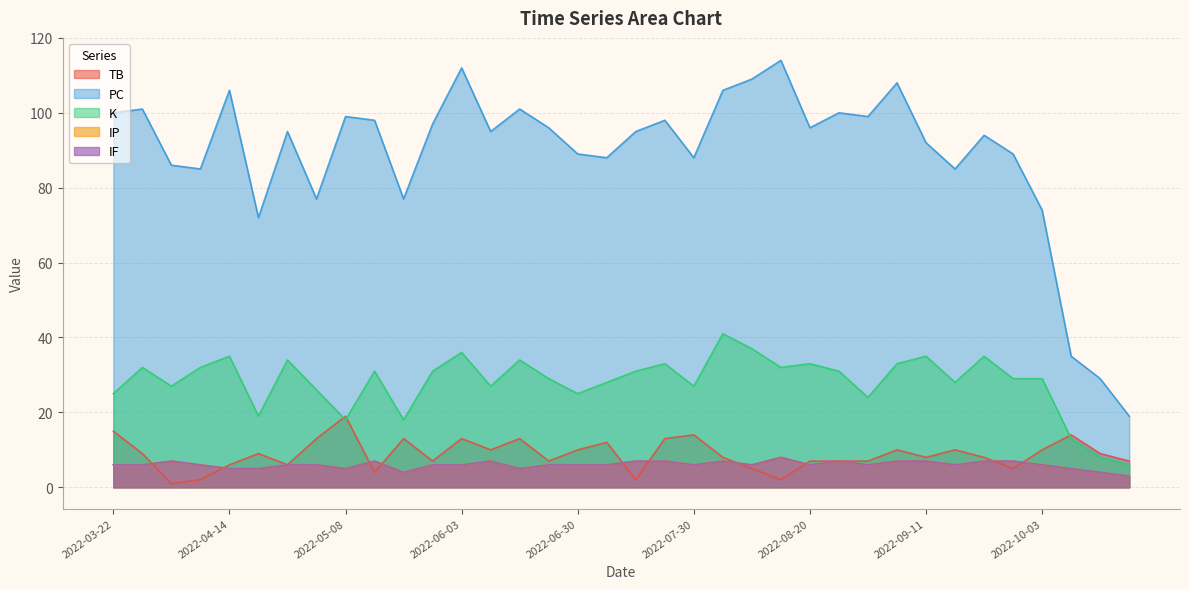

Reading left to right, extract all data points from this chart.

TB: 2022-03-22=15	2022-03-28=9	2022-04-02=1	2022-04-09=2	2022-04-14=6	2022-04-19=9	2022-04-26=6	2022-05-01=13	2022-05-08=19	2022-05-15=4	2022-05-21=13	2022-05-28=7	2022-06-03=13	2022-06-10=10	2022-06-16=13	2022-06-23=7	2022-06-30=10	2022-07-07=12	2022-07-13=2	2022-07-24=13	2022-07-30=14	2022-08-04=8	2022-08-09=5	2022-08-15=2	2022-08-20=7	2022-08-26=7	2022-08-31=7	2022-09-06=10	2022-09-11=8	2022-09-17=10	2022-09-22=8	2022-09-28=5	2022-10-03=10	2022-10-09=14	2022-10-15=9	2022-10-21=7
PC: 2022-03-22=100	2022-03-28=101	2022-04-02=86	2022-04-09=85	2022-04-14=106	2022-04-19=72	2022-04-26=95	2022-05-01=77	2022-05-08=99	2022-05-15=98	2022-05-21=77	2022-05-28=97	2022-06-03=112	2022-06-10=95	2022-06-16=101	2022-06-23=96	2022-06-30=89	2022-07-07=88	2022-07-13=95	2022-07-24=98	2022-07-30=88	2022-08-04=106	2022-08-09=109	2022-08-15=114	2022-08-20=96	2022-08-26=100	2022-08-31=99	2022-09-06=108	2022-09-11=92	2022-09-17=85	2022-09-22=94	2022-09-28=89	2022-10-03=74	2022-10-09=35	2022-10-15=29	2022-10-21=19
K: 2022-03-22=25	2022-03-28=32	2022-04-02=27	2022-04-09=32	2022-04-14=35	2022-04-19=19	2022-04-26=34	2022-05-01=26	2022-05-08=18	2022-05-15=31	2022-05-21=18	2022-05-28=31	2022-06-03=36	2022-06-10=27	2022-06-16=34	2022-06-23=29	2022-06-30=25	2022-07-07=28	2022-07-13=31	2022-07-24=33	2022-07-30=27	2022-08-04=41	2022-08-09=37	2022-08-15=32	2022-08-20=33	2022-08-26=31	2022-08-31=24	2022-09-06=33	2022-09-11=35	2022-09-17=28	2022-09-22=35	2022-09-28=29	2022-10-03=29	2022-10-09=13	2022-10-15=8	2022-10-21=6
IP: 2022-03-22=6	2022-03-28=6	2022-04-02=7	2022-04-09=6	2022-04-14=5	2022-04-19=5	2022-04-26=6	2022-05-01=6	2022-05-08=5	2022-05-15=7	2022-05-21=4	2022-05-28=6	2022-06-03=6	2022-06-10=7	2022-06-16=5	2022-06-23=6	2022-06-30=6	2022-07-07=6	2022-07-13=7	2022-07-24=7	2022-07-30=6	2022-08-04=7	2022-08-09=6	2022-08-15=8	2022-08-20=6	2022-08-26=7	2022-08-31=6	2022-09-06=7	2022-09-11=7	2022-09-17=6	2022-09-22=7	2022-09-28=7	2022-10-03=6	2022-10-09=5	2022-10-15=4	2022-10-21=3
IF: 2022-03-22=6	2022-03-28=6	2022-04-02=7	2022-04-09=6	2022-04-14=5	2022-04-19=5	2022-04-26=6	2022-05-01=6	2022-05-08=5	2022-05-15=7	2022-05-21=4	2022-05-28=6	2022-06-03=6	2022-06-10=7	2022-06-16=5	2022-06-23=6	2022-06-30=6	2022-07-07=6	2022-07-13=7	2022-07-24=7	2022-07-30=6	2022-08-04=7	2022-08-09=6	2022-08-15=8	2022-08-20=6	2022-08-26=7	2022-08-31=6	2022-09-06=7	2022-09-11=7	2022-09-17=6	2022-09-22=7	2022-09-28=7	2022-10-03=6	2022-10-09=5	2022-10-15=4	2022-10-21=3